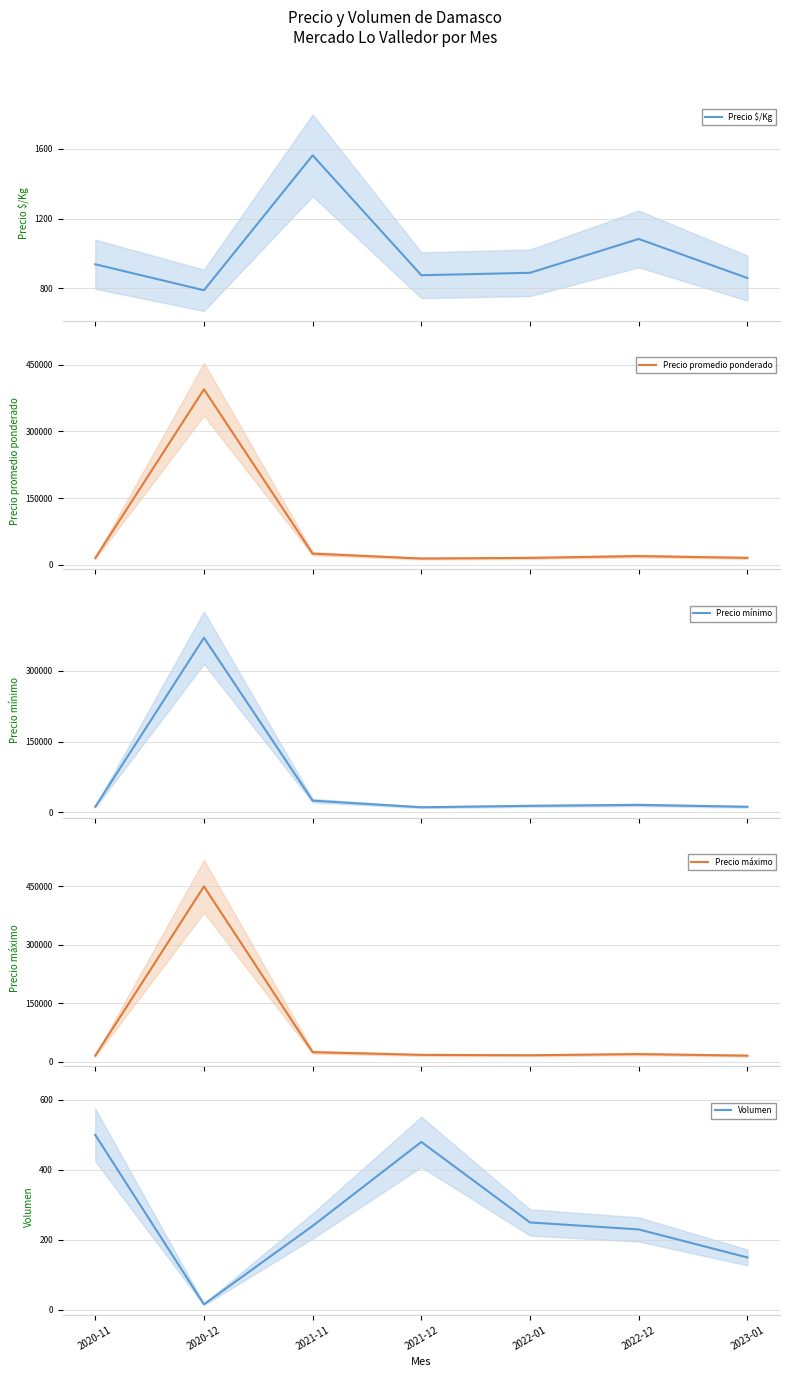

What is the difference between the maximum and minimum values in the Volumen series?

484